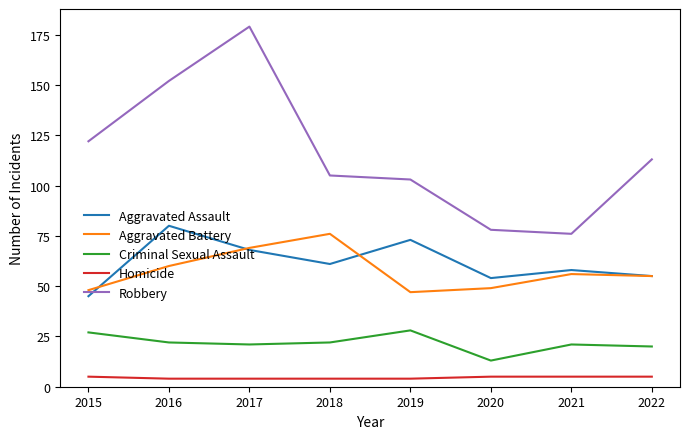

Is the value of Aggravated Assault at 2021 greater than the value of Criminal Sexual Assault at 2017?

Yes